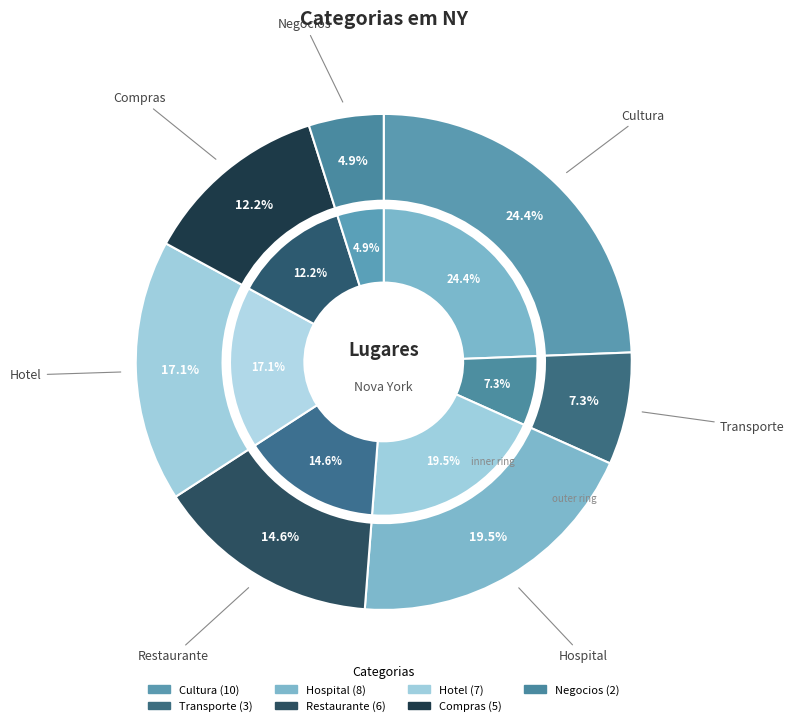

What percentage is NOT represented by Transporte?

92.7%